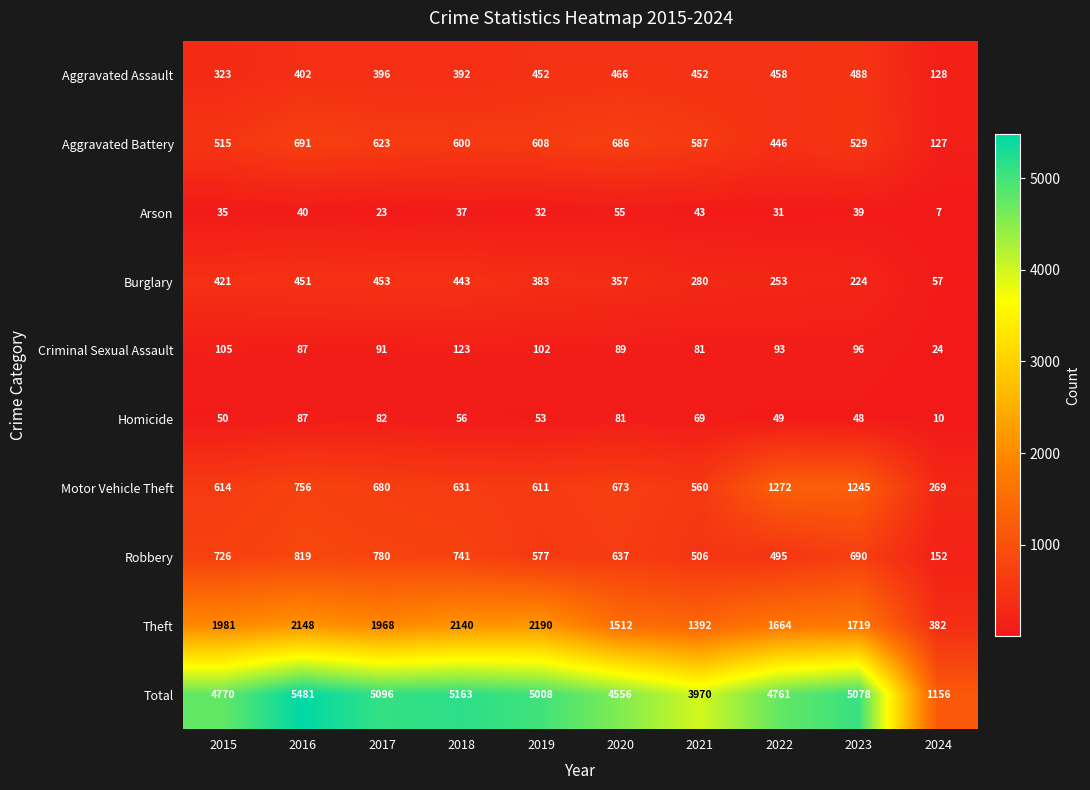

Rank the series by their maximum value, from highest to lowest.

Total, Theft, Motor Vehicle Theft, Robbery, Aggravated Battery, Aggravated Assault, Burglary, Criminal Sexual Assault, Homicide, Arson